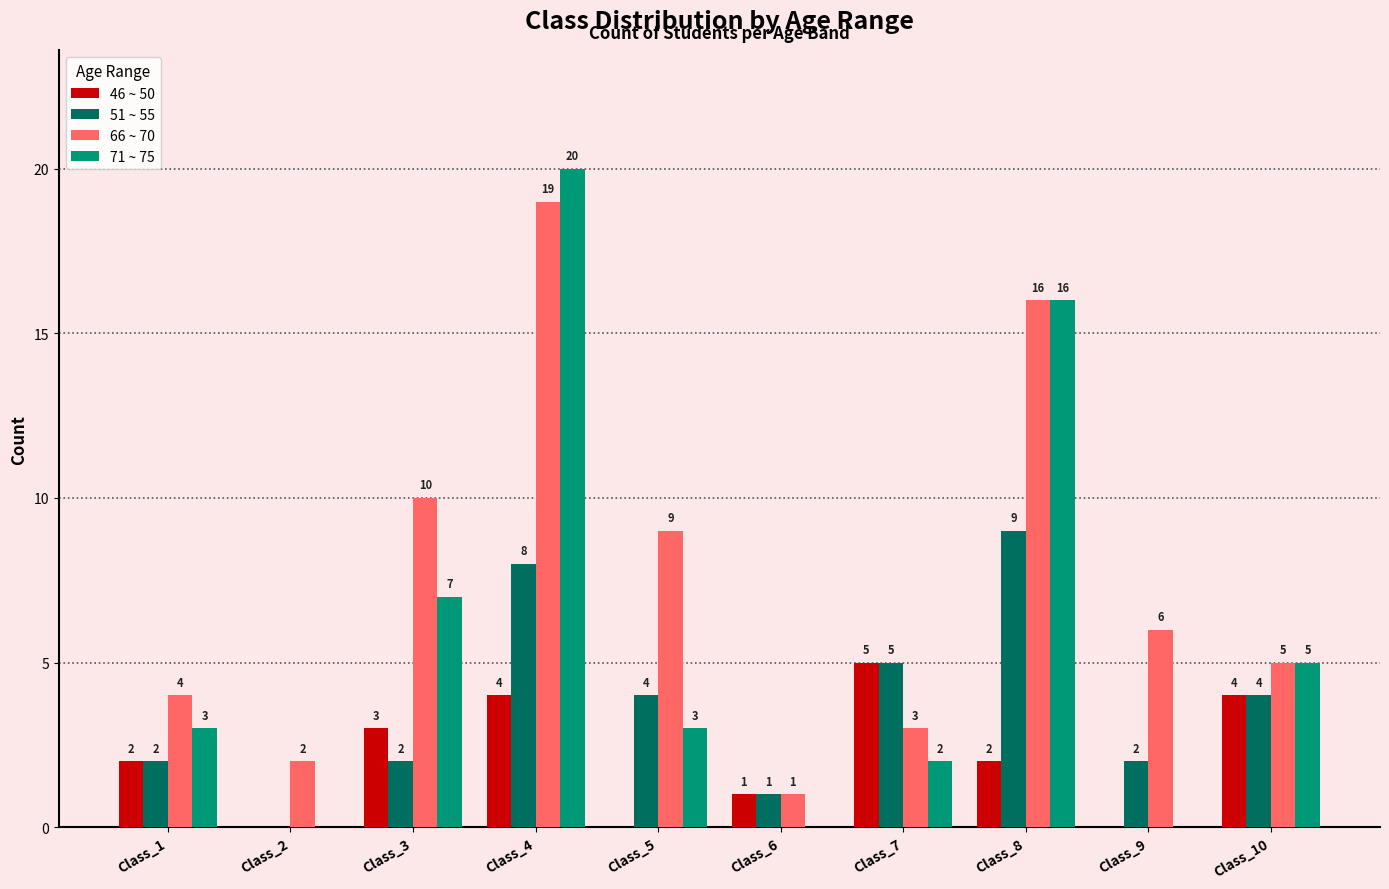

Count the number of categories in the chart.

10